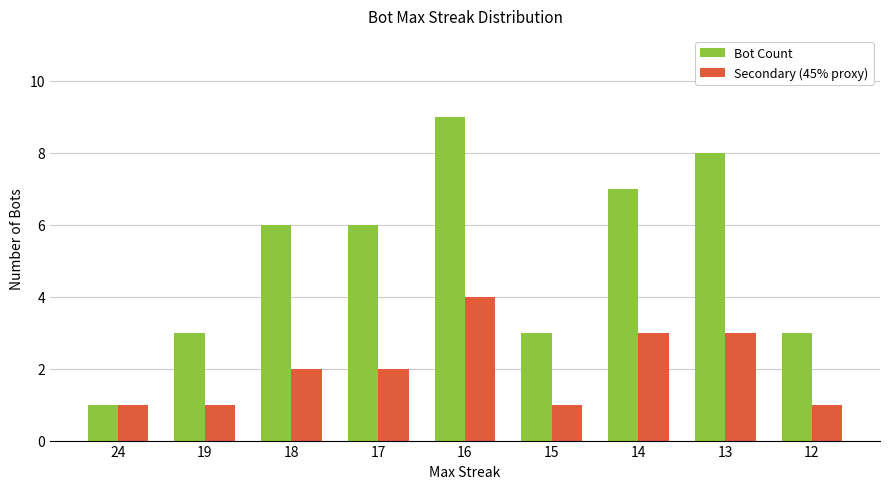

At which category is the sum across all series the highest?

16